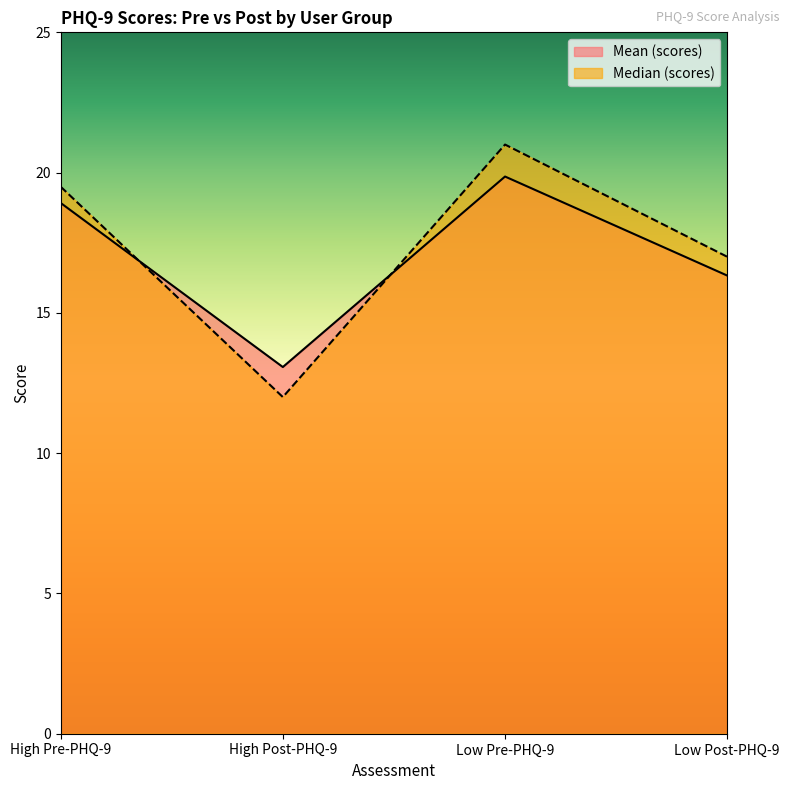

How many times do Median (scores) and Mean (scores) cross each other?

2